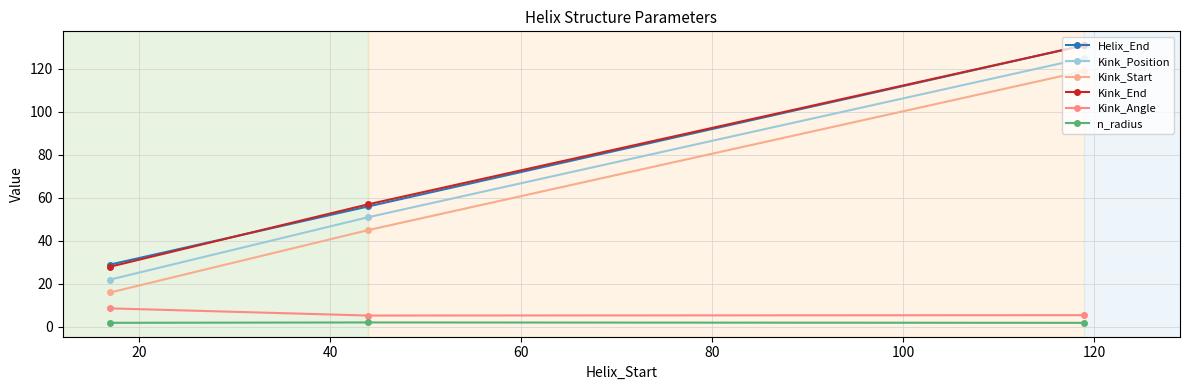

What is the greatest value displayed?

131.0